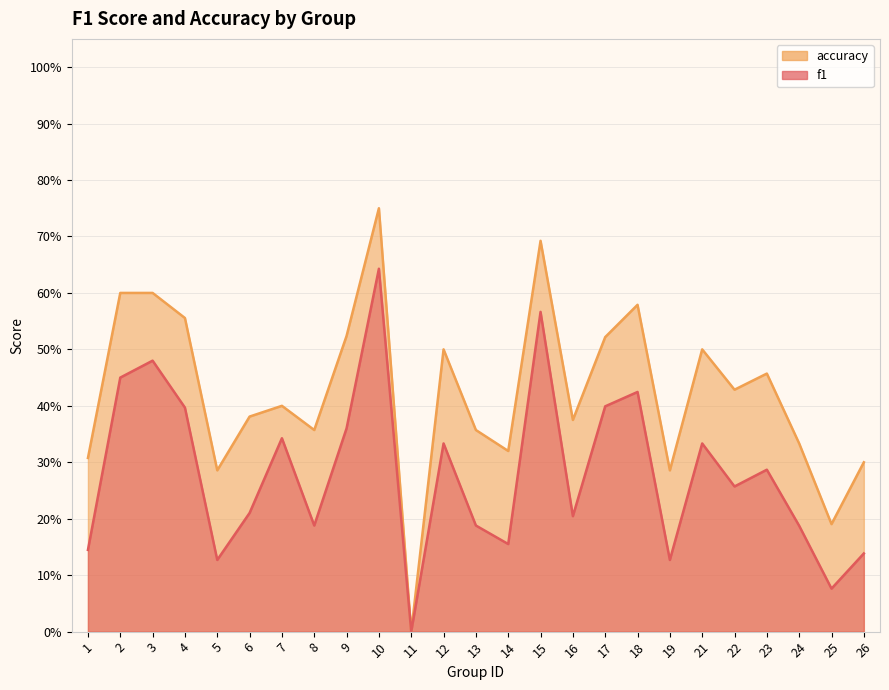

True or false: accuracy has more than 0 interior local peaks.

True